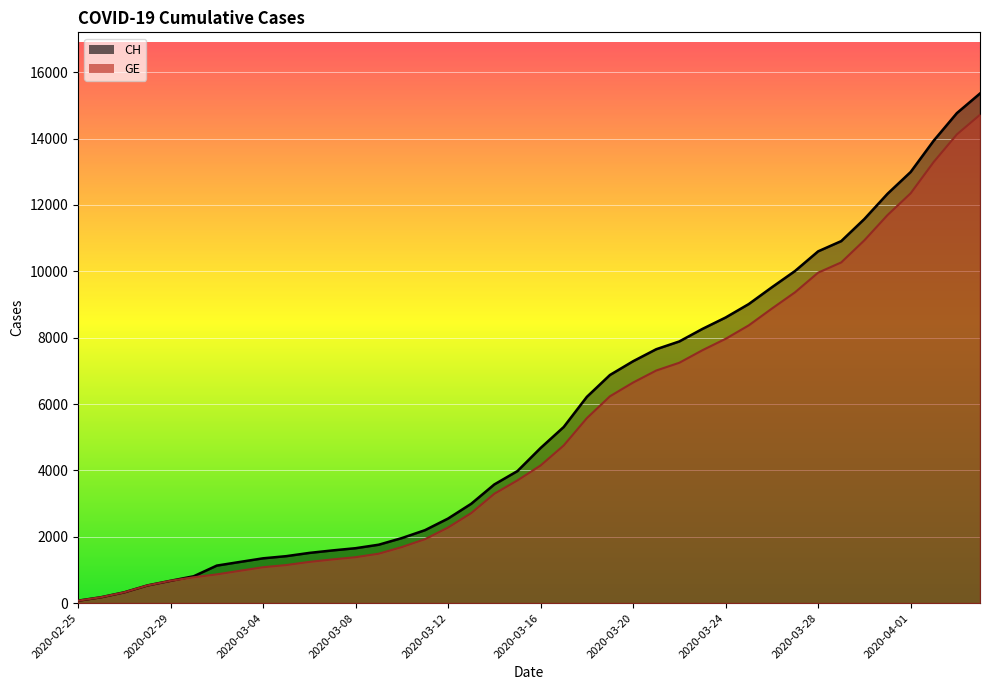

How many data points in CH are above 4674?

19